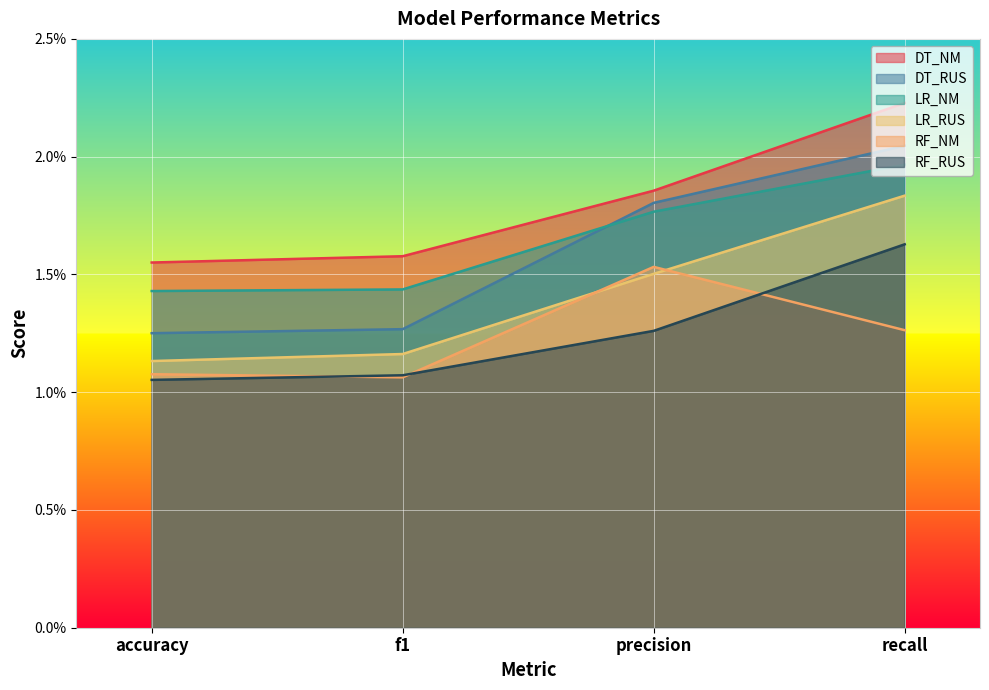

Which category has the lowest value in the RF_NM series?

f1